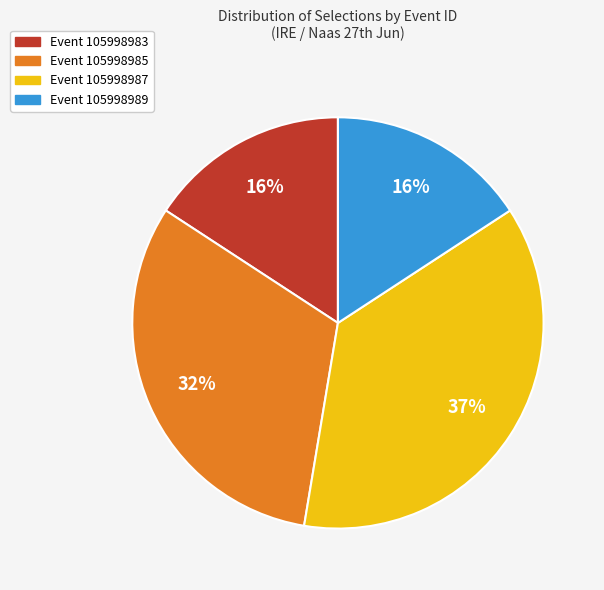

What is the ratio of the value at Event 105998987 to the value at Event 105998985?

1.2